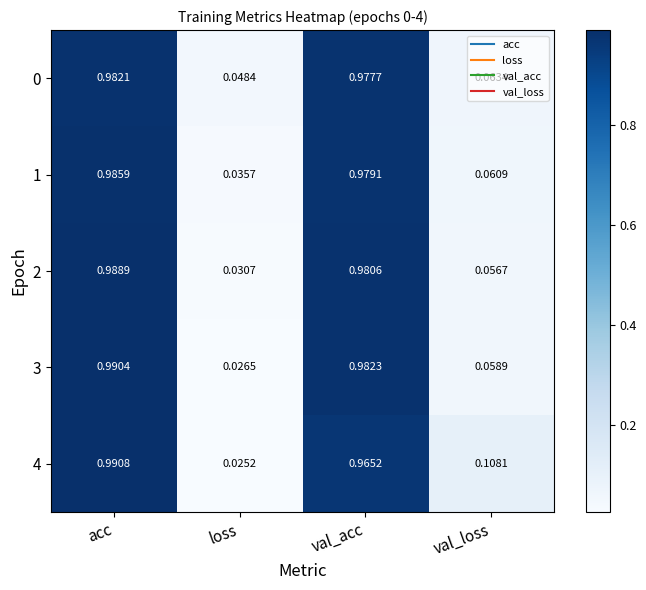

Where is 1 nearest to the value 0?

loss